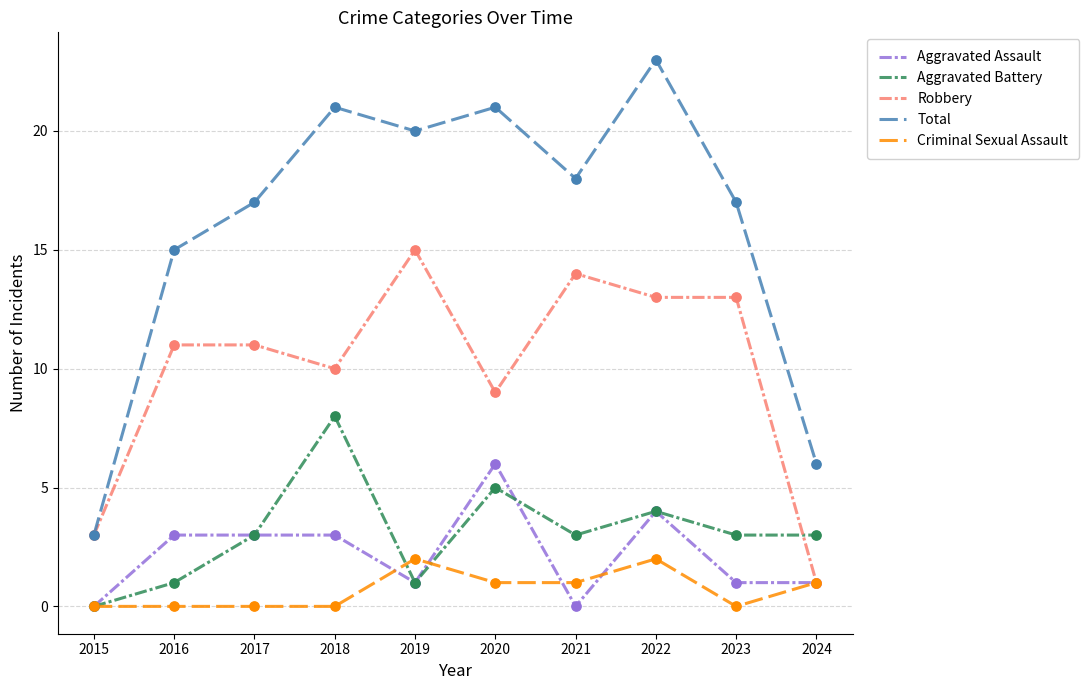

At which category is the sum across all series the highest?

2022